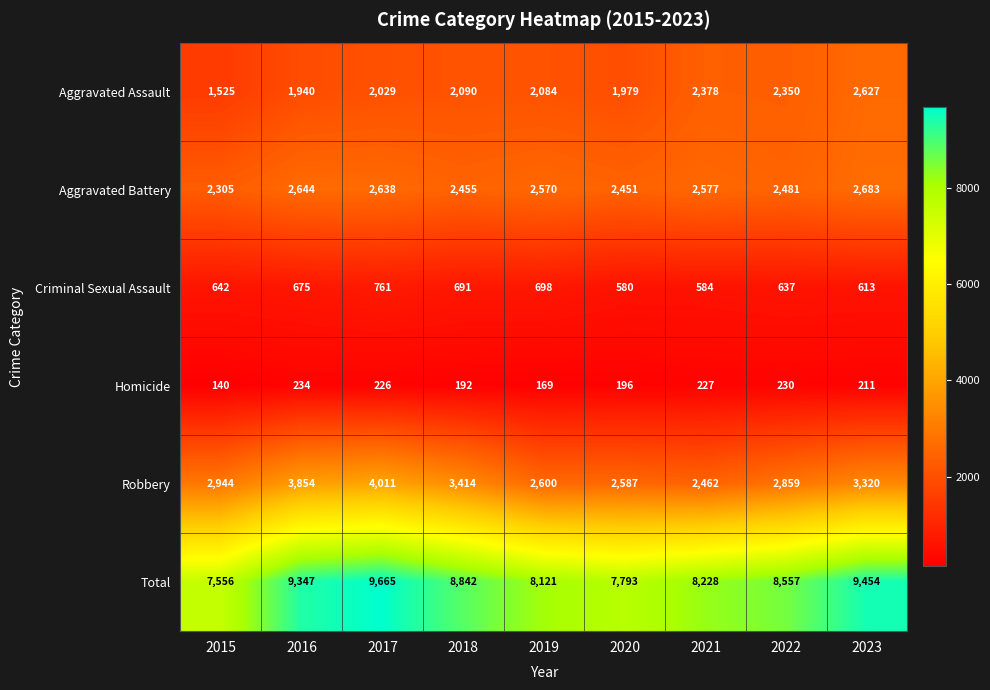

The value of Aggravated Battery at 2018 is 3542. True or false?

False